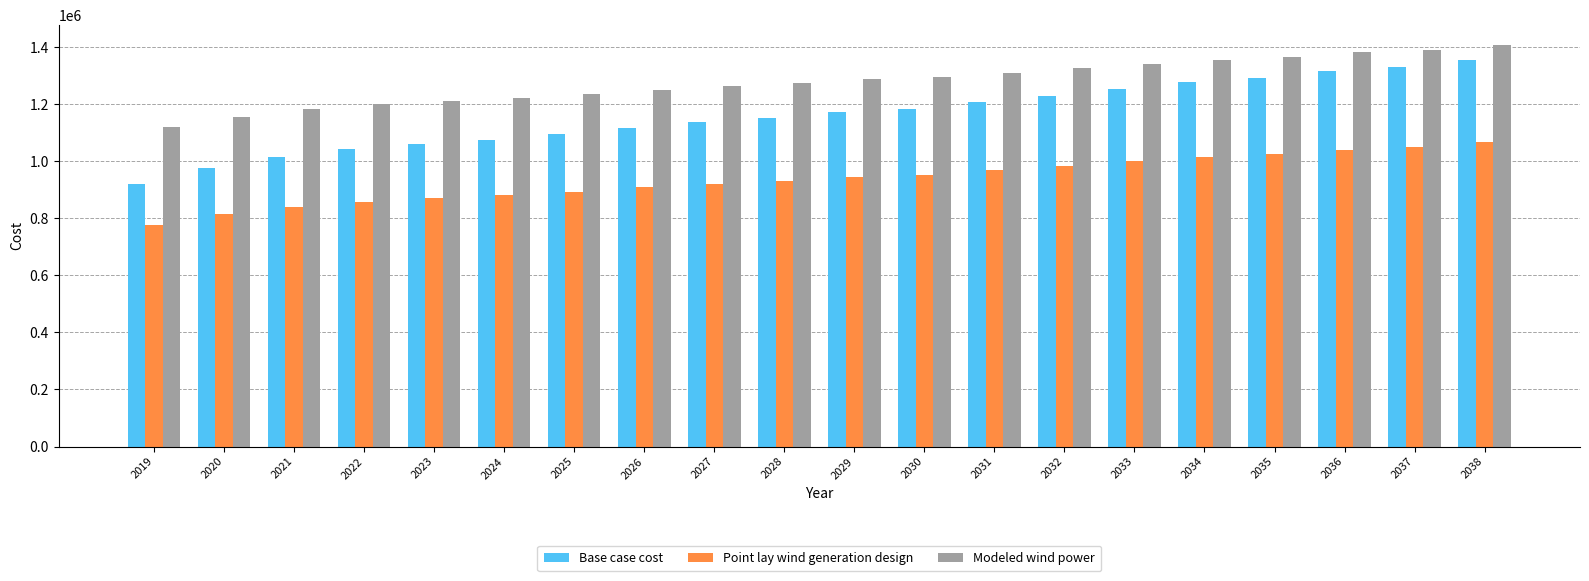

What is the maximum value shown in the chart?

1407123.8